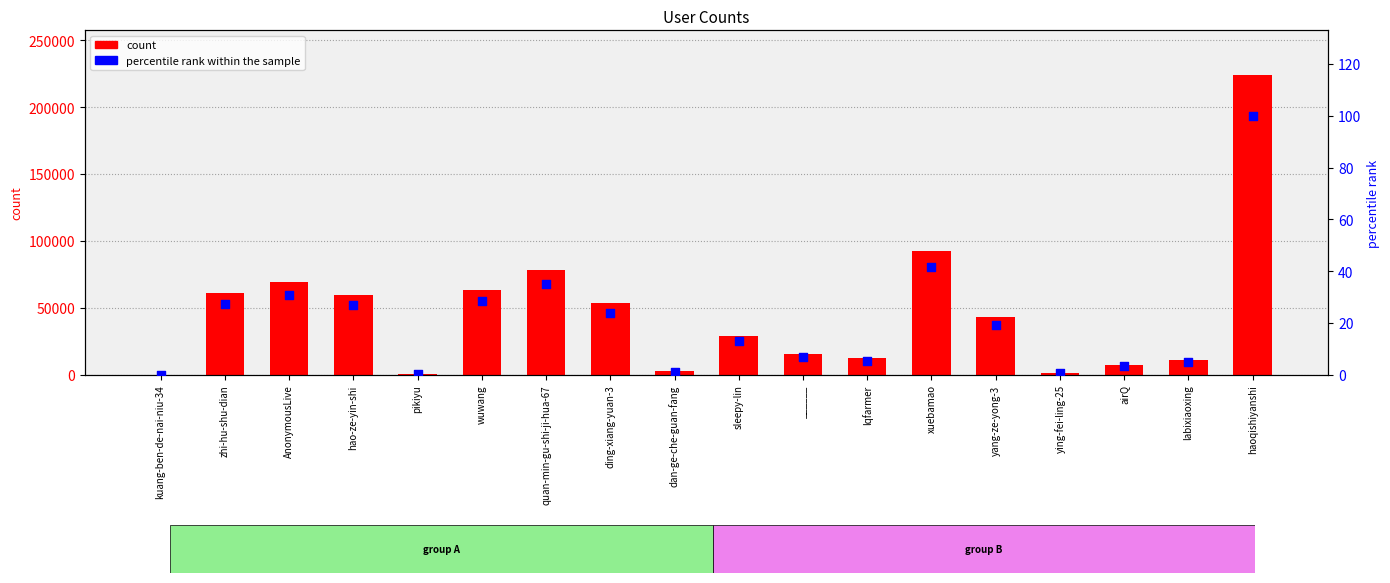

At which category is the sum across all series the highest?

haoqishiyanshi